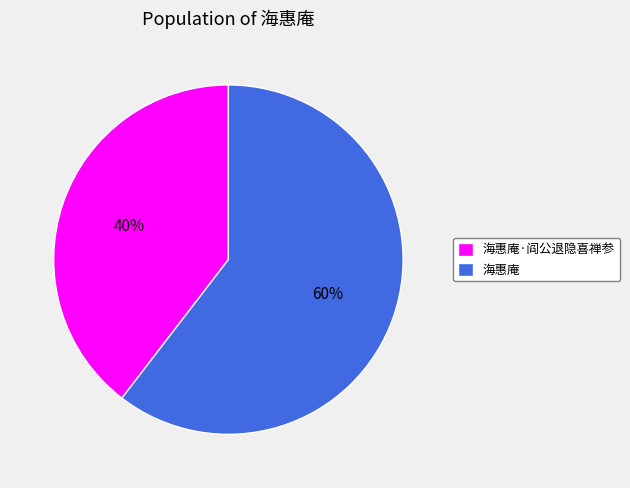

What is the smallest slice in the pie chart?

海惠庵·阎公退隐喜禅参